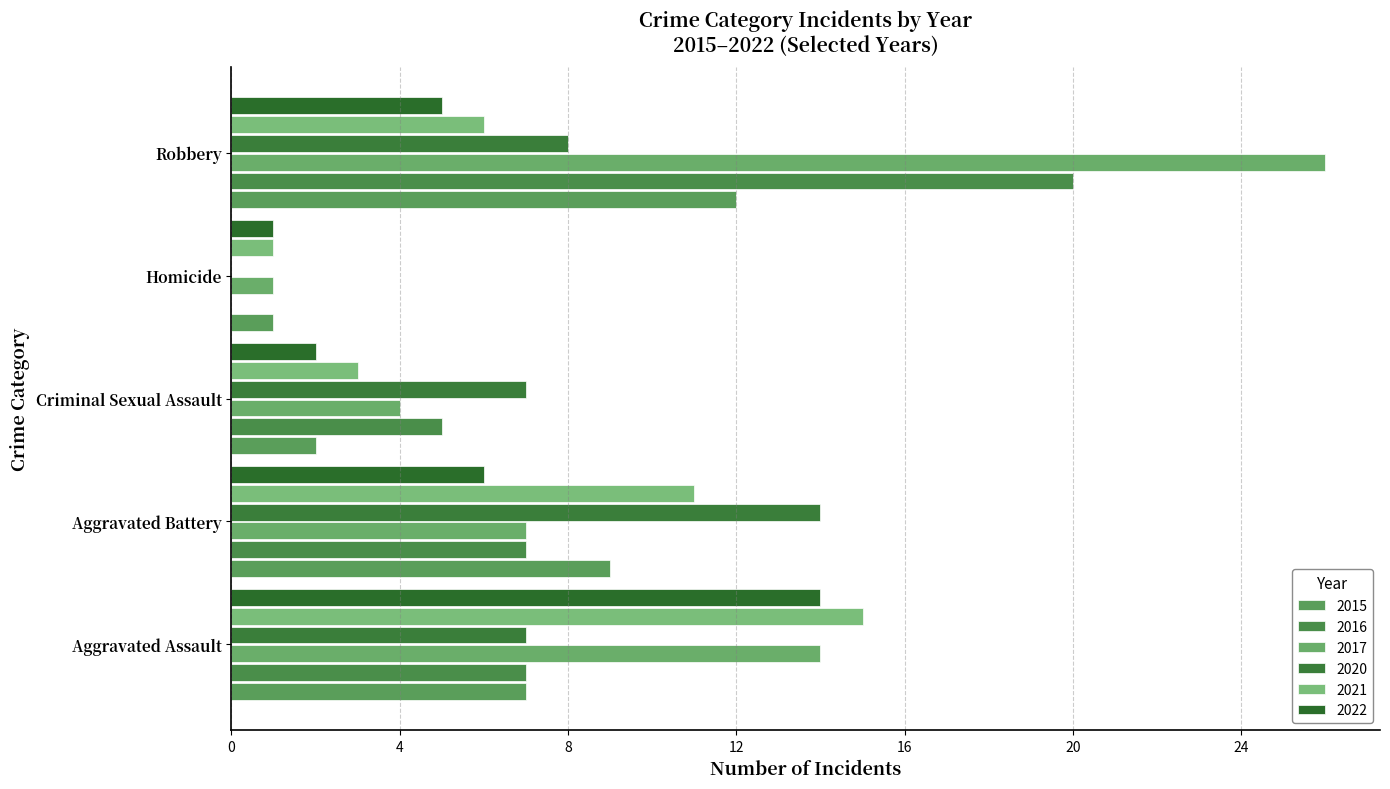

The value of 2017 at Criminal Sexual Assault is 7. True or false?

False